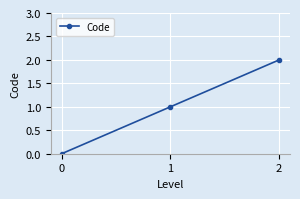

Count the values in the range 0 to 2.

3